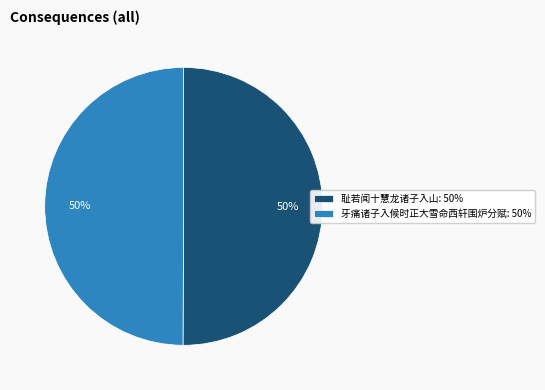

Approximately how many times larger is the value at 牙痛诸子入候时正大雪命西轩围炉分赋 compared to 耻若闻十慧龙诸子入山?

1.0